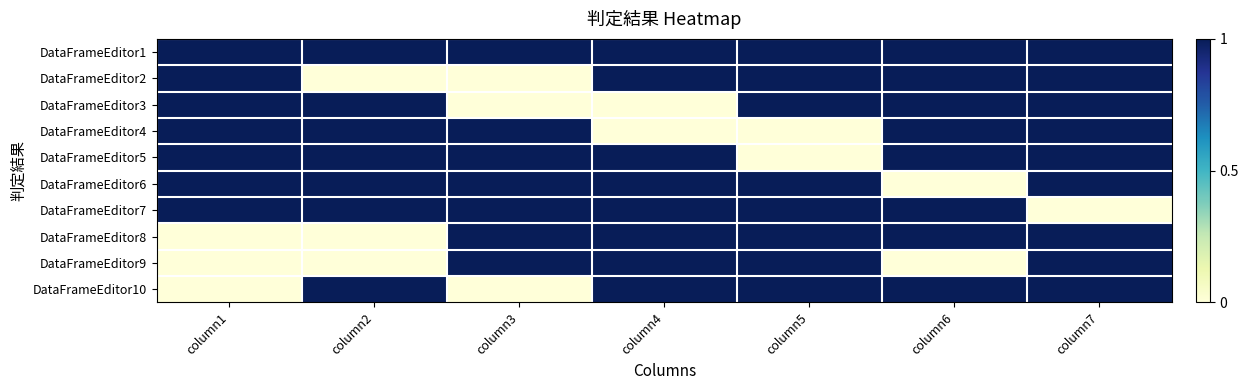

At which category is the sum across all series the highest?

column7